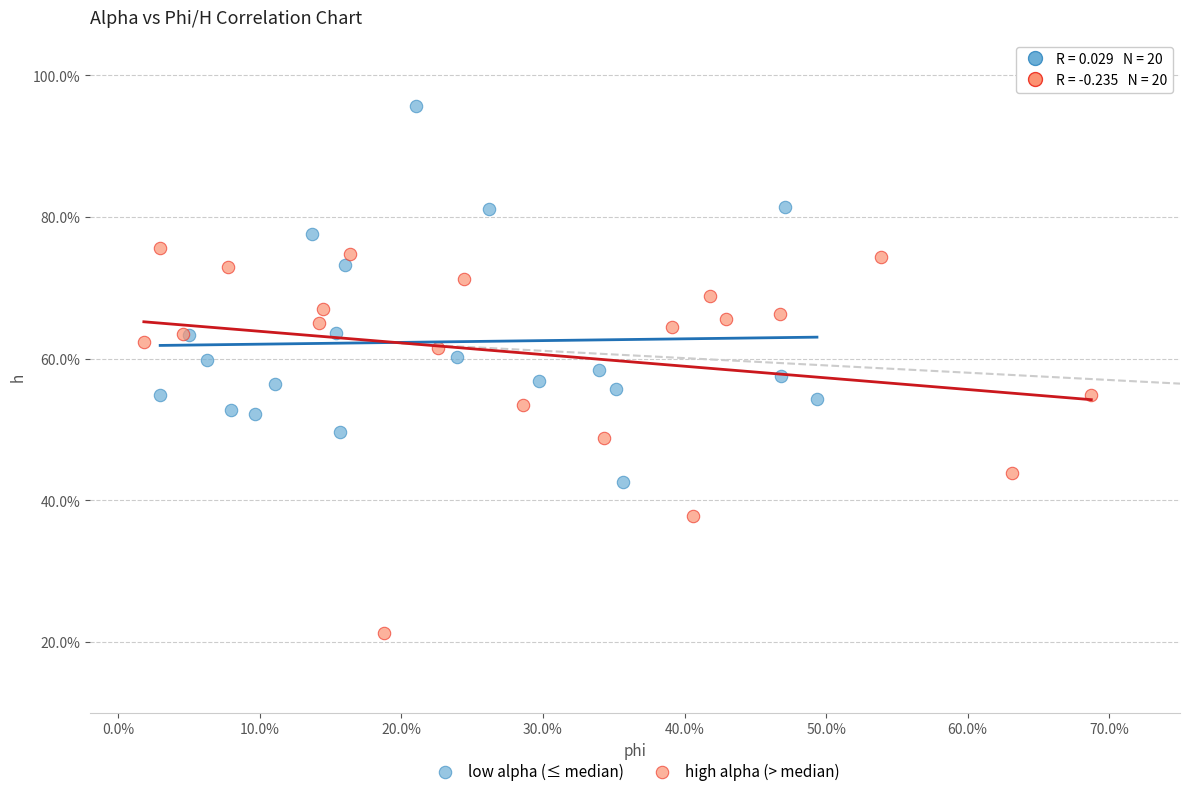

What are all the series names shown in the legend?

low alpha (≤ median), high alpha (> median)